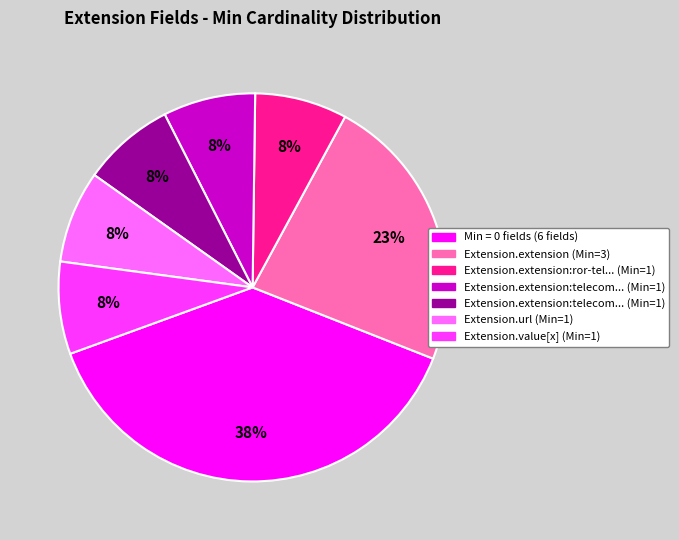

To the nearest percent, what is the average slice percentage?

14%